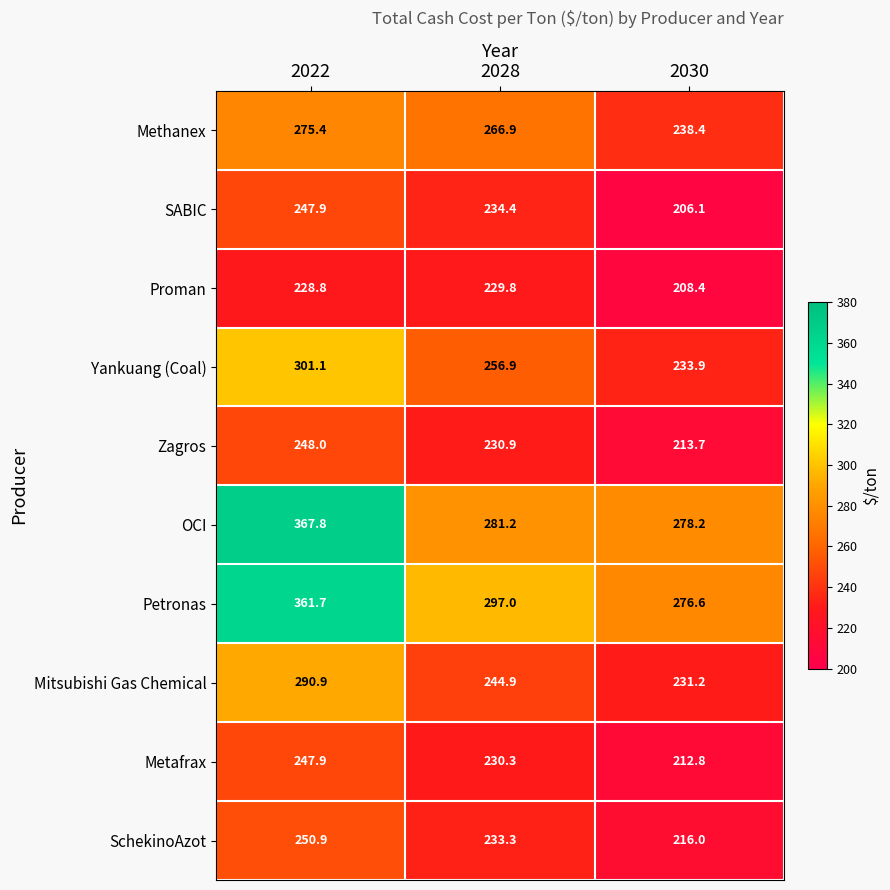

True or false: Zagros has a value of 395.9 at 2022.

False